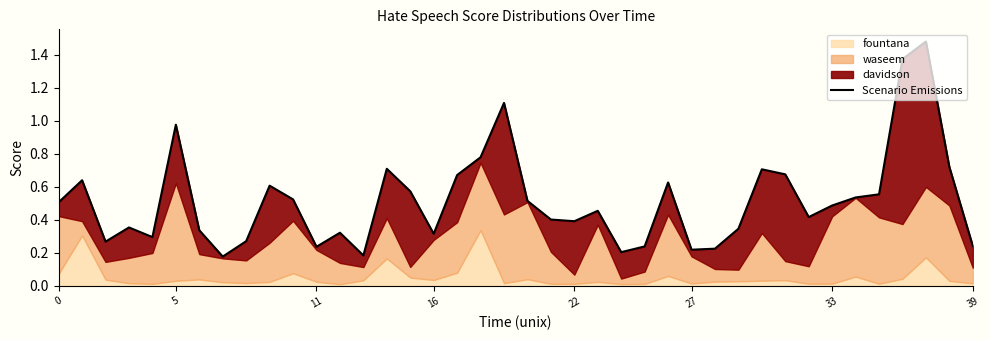

Which label corresponds to the largest value in the chart?

37